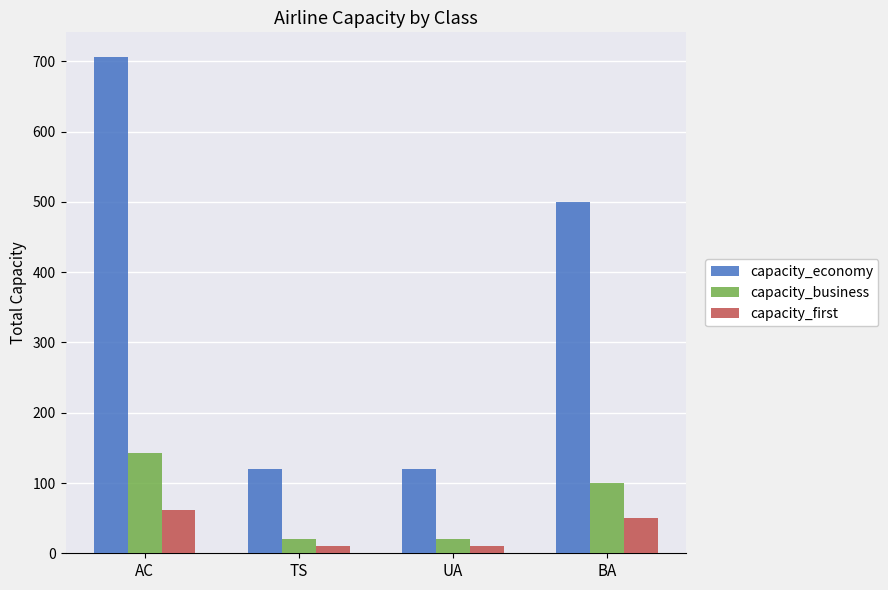

Between TS and BA, which series saw the biggest shift?

capacity_economy